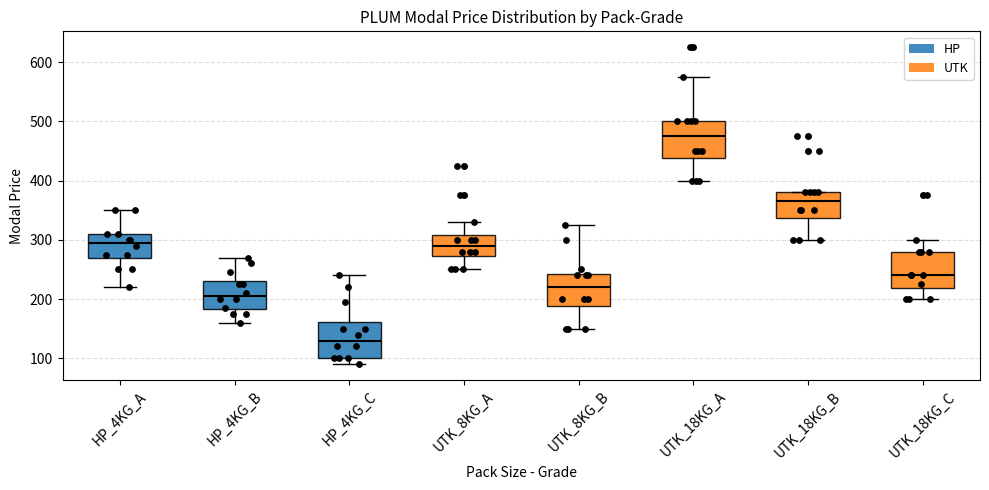

Reading left to right, read every box against the y-axis: the position of its median line, the range the box covers, and the ends of its whiskers. The values are not printed on the chart, so give them approximately, as read against the axis.

HP_4KG_A: median 300, box 270 to 310, whiskers 220 to 350
HP_4KG_B: median 210, box 180 to 230, whiskers 160 to 270
HP_4KG_C: median 130, box 100 to 160, whiskers 90 to 240
UTK_8KG_A: median 290, box 270 to 310, whiskers 250 to 330
UTK_8KG_B: median 220, box 190 to 240, whiskers 150 to 330
UTK_18KG_A: median 480, box 440 to 500, whiskers 400 to 580
UTK_18KG_B: median 370, box 340 to 380, whiskers 300 to 380
UTK_18KG_C: median 240, box 220 to 280, whiskers 200 to 300